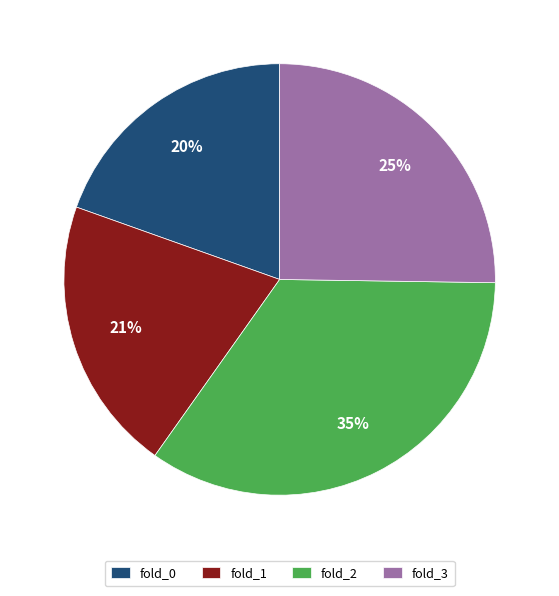

Do fold_1 and fold_3 together represent more than half of the pie?

No